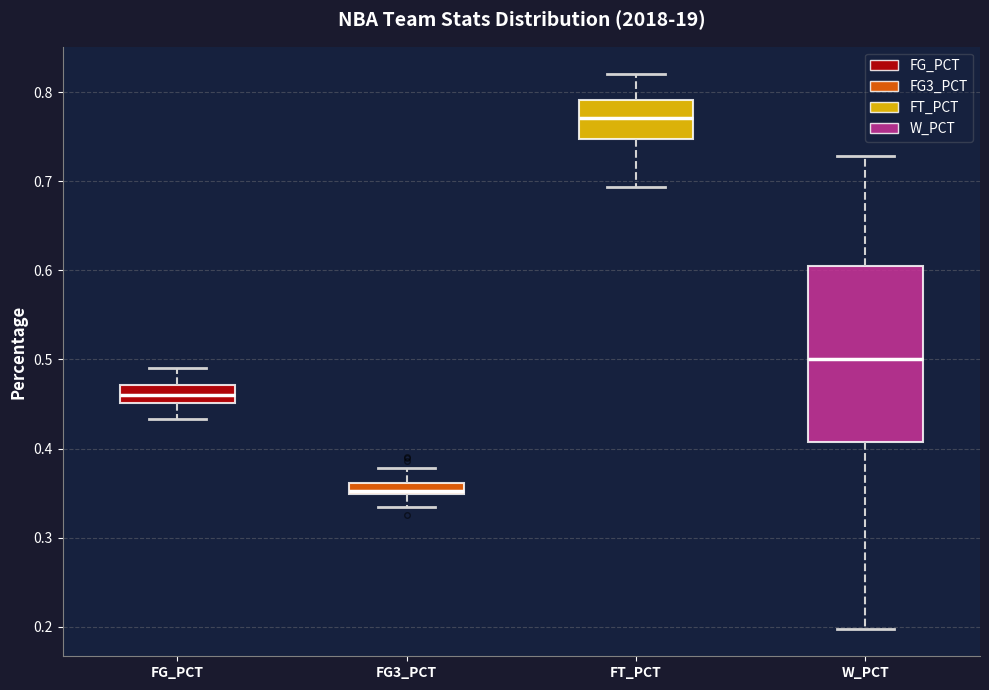

Where is the upper edge of the box for FG3_PCT on the y-axis? The values are not printed on the chart, so give them approximately, as read against the axis.

0.36